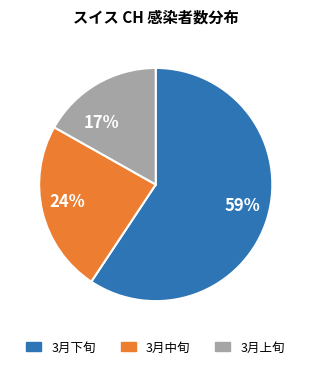

Rank the categories by value from lowest to highest.

17%, 24%, 59%